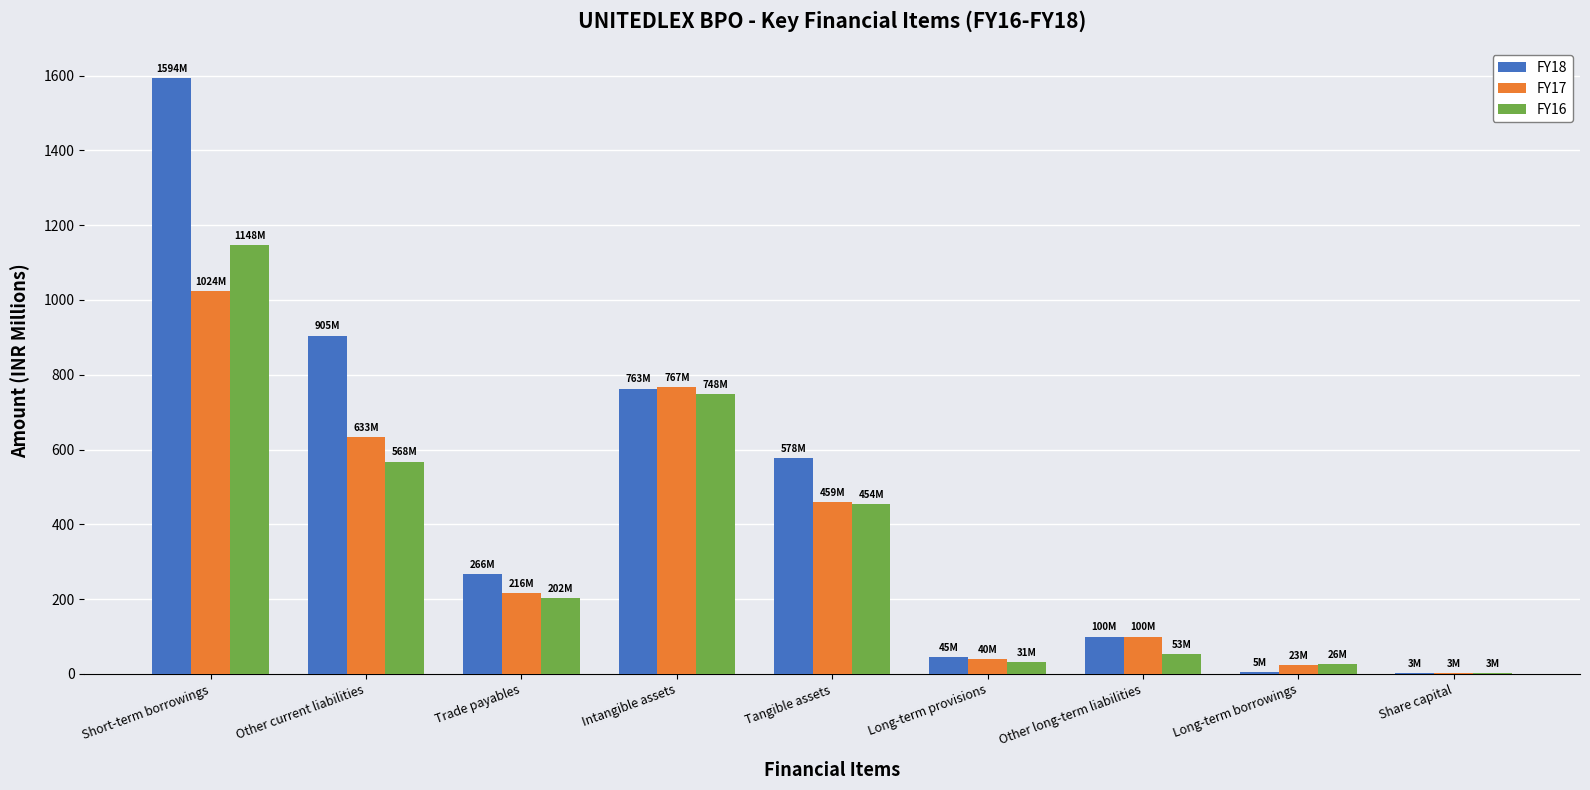

Is the value of FY17 at Tangible assets greater than the value of FY18 at Short-term borrowings?

No